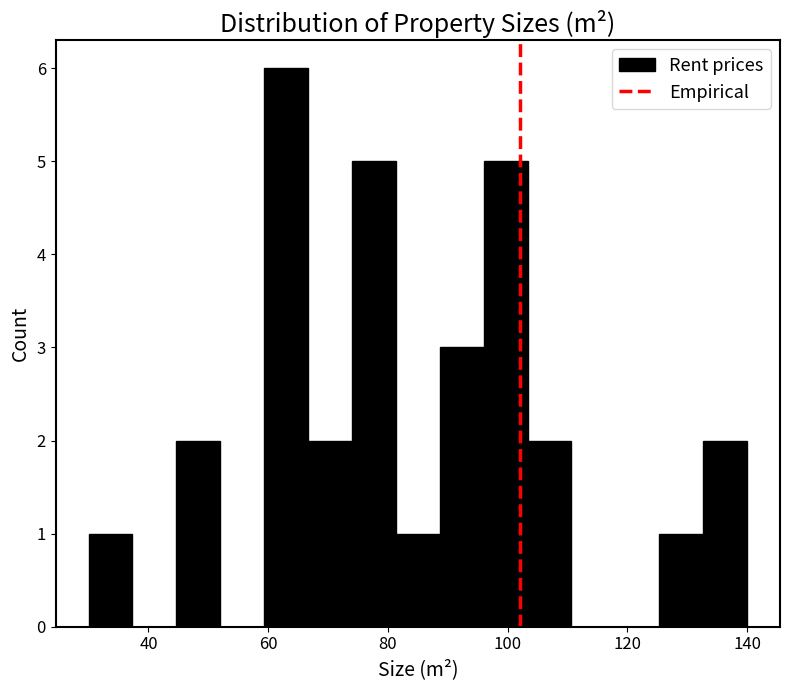

Read against the x-axis, roughly where is the centre of the tallest bar?

64